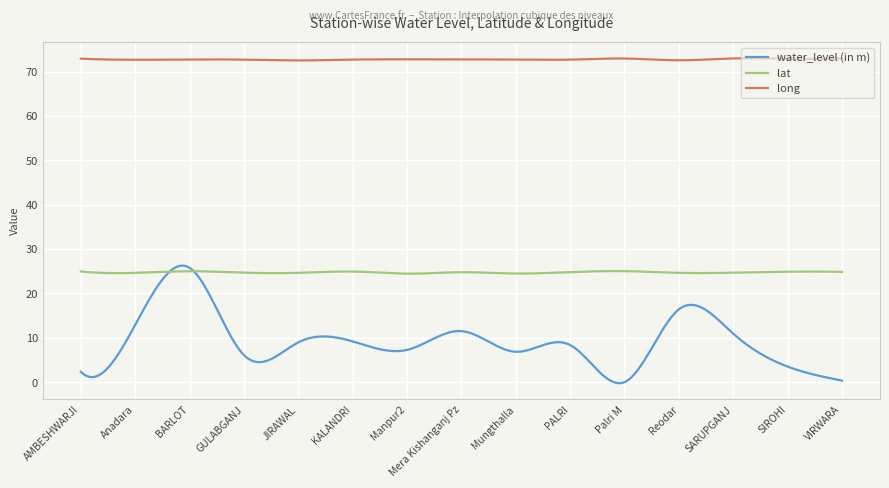

What is the minimum value for lat?

24.4